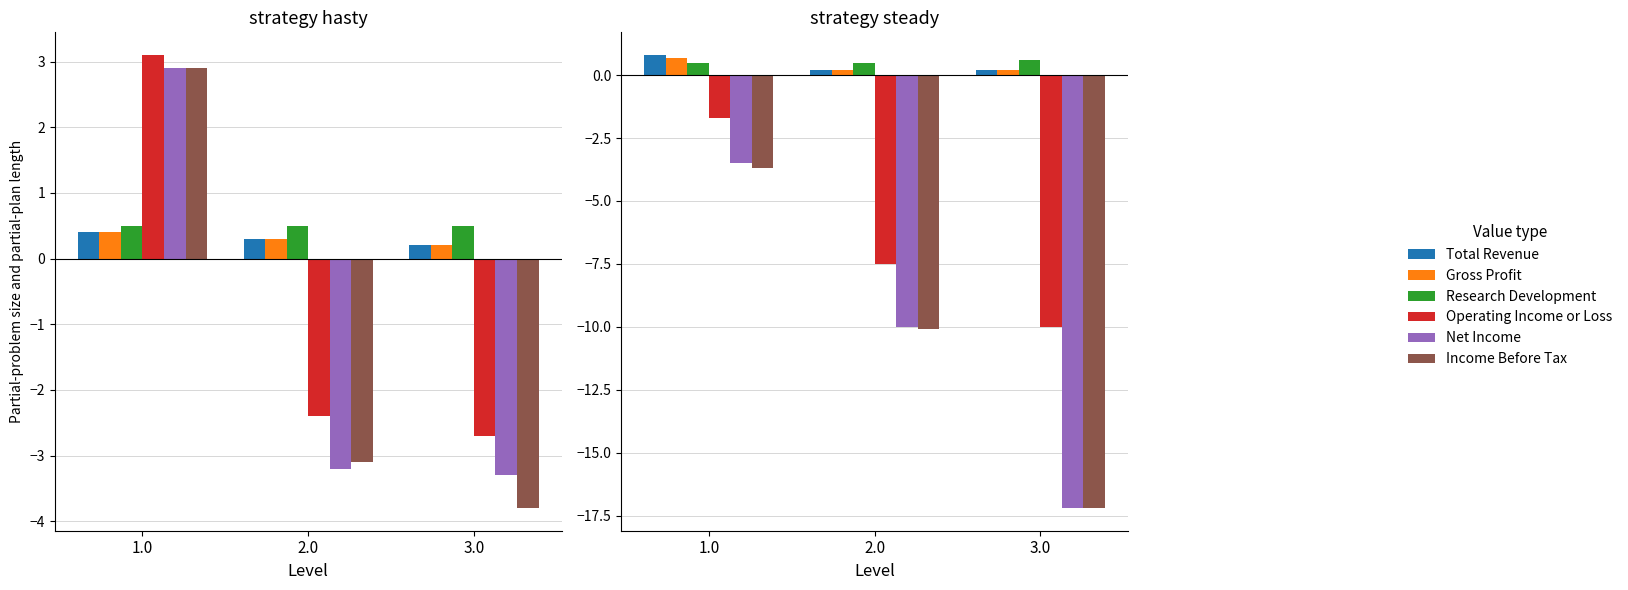

Which series has the largest total across all categories?

Research Development